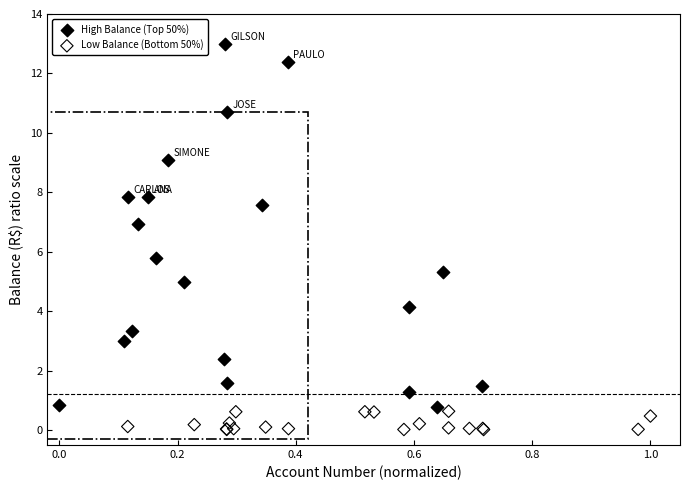

What are all the series names shown in the legend?

High Balance (Top 50%), Low Balance (Bottom 50%)